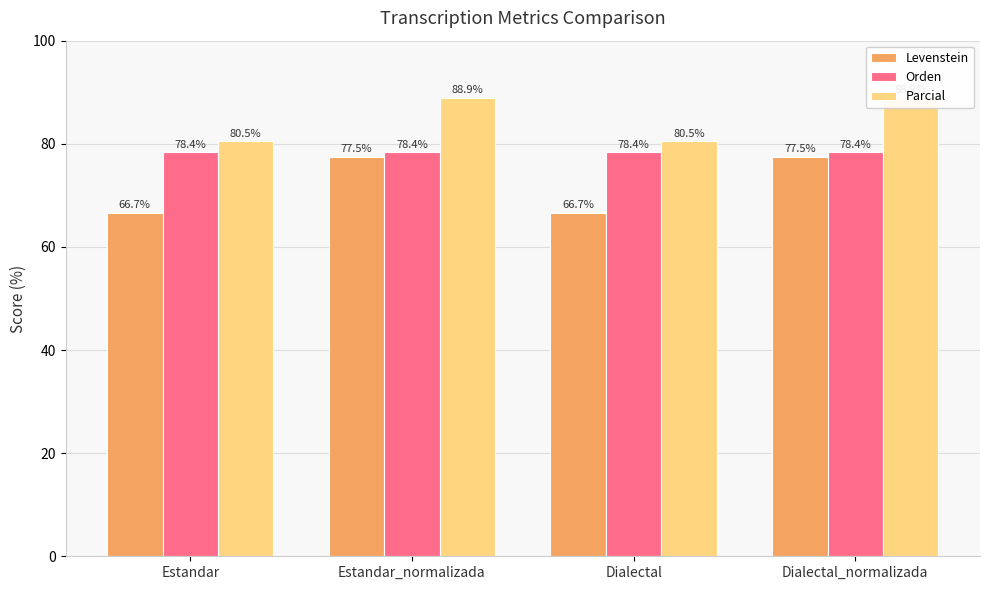

The Levenstein series shows 25.2 at Dialectal_normalizada. True or false?

False